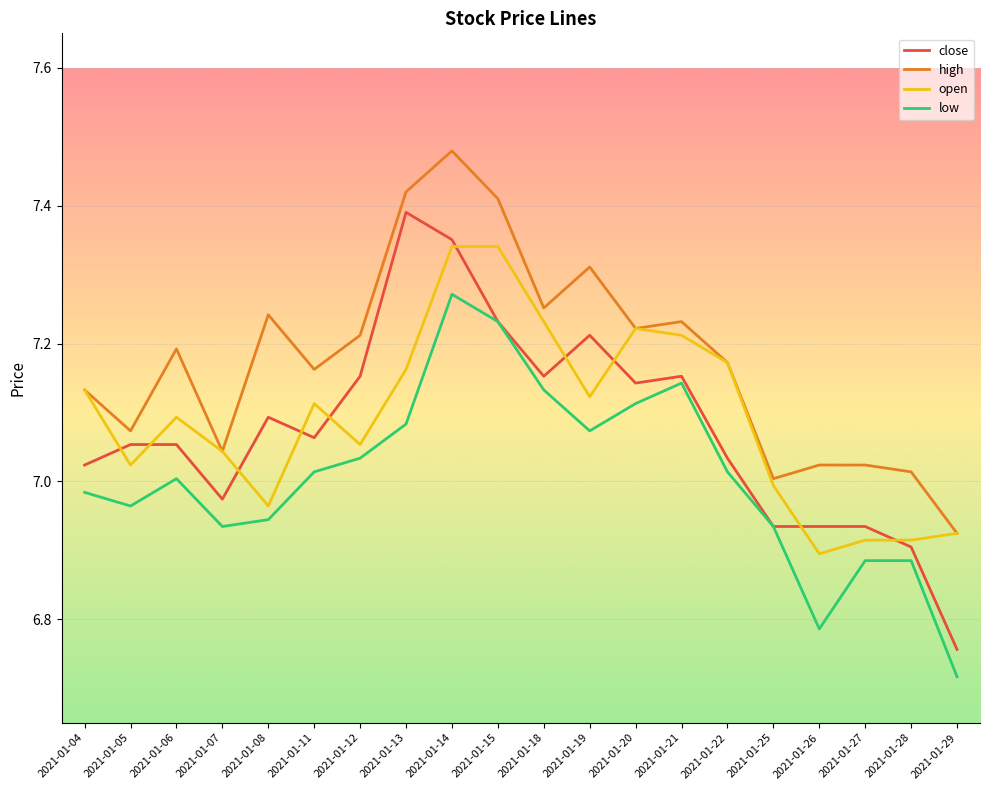

Which label corresponds to the smallest value in the chart?

2021-01-29